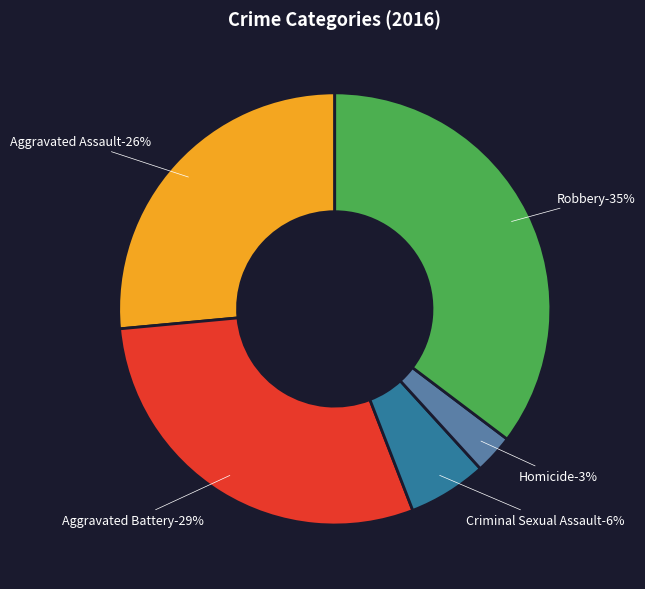

To the nearest percent, what percentage of the pie is Homicide?

3%